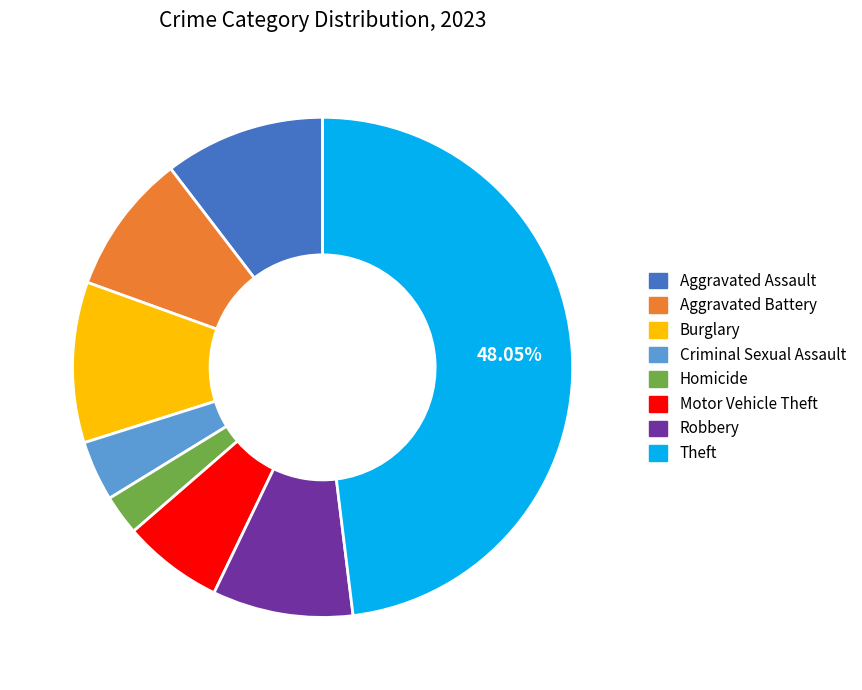

Is there any slice that represents more than half of the pie?

No